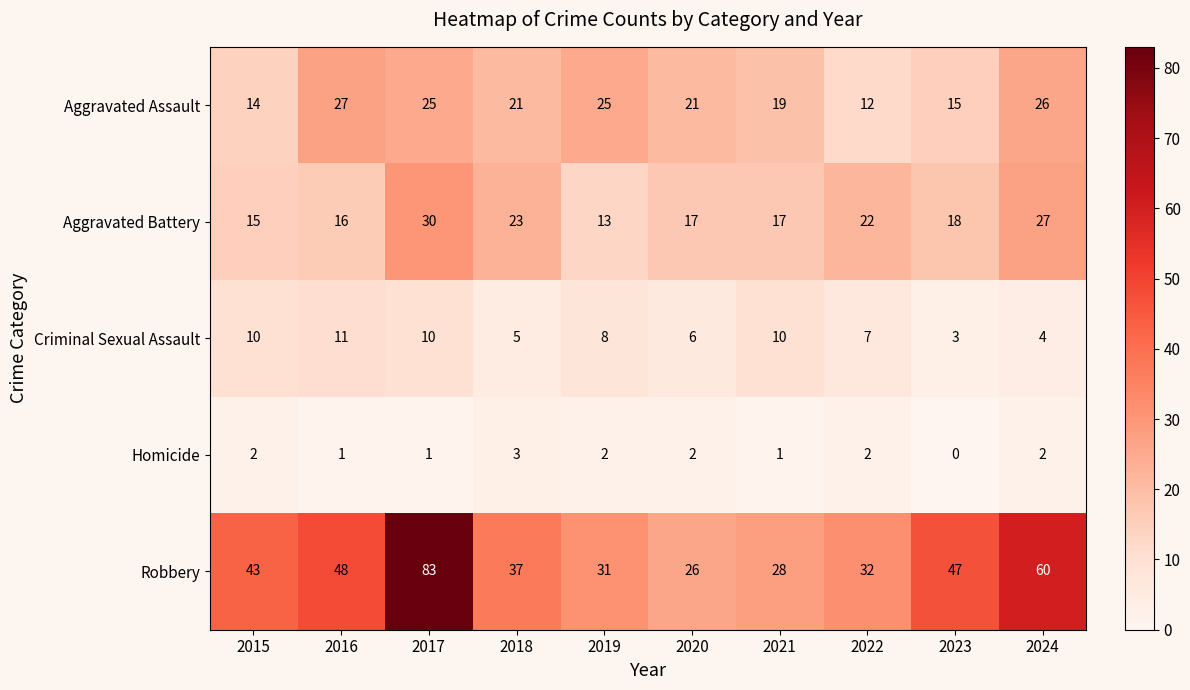

Count the Criminal Sexual Assault values in the range 5 to 10.

7